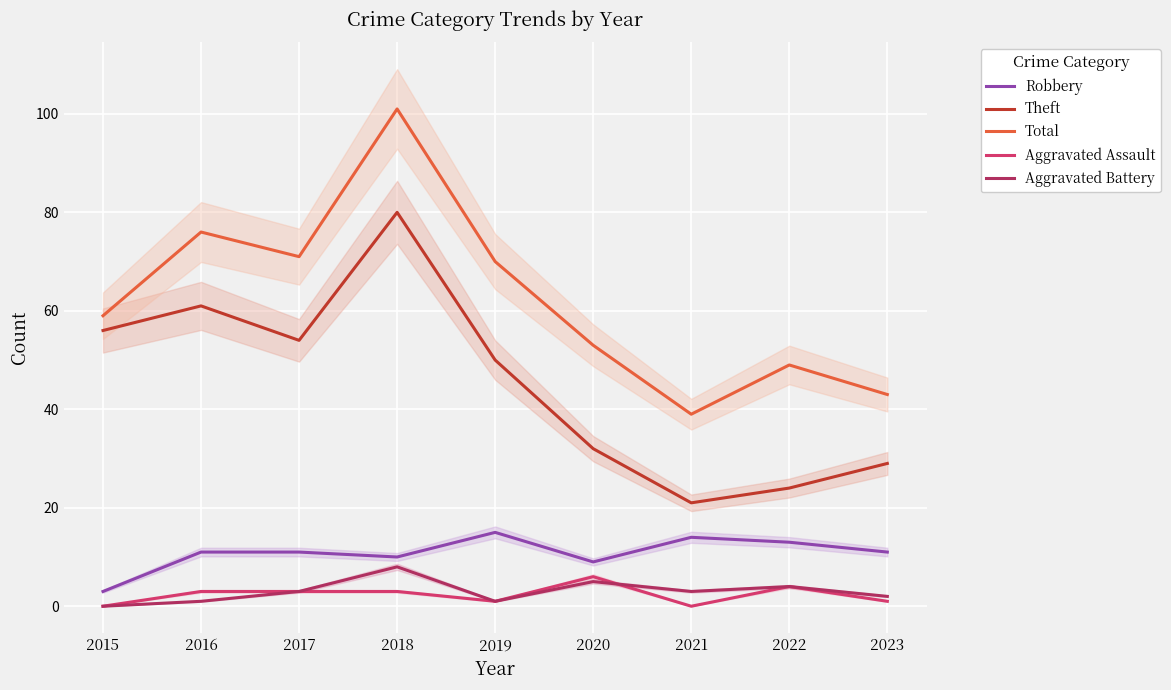

Count the Aggravated Battery values in the range 1 to 4.

6